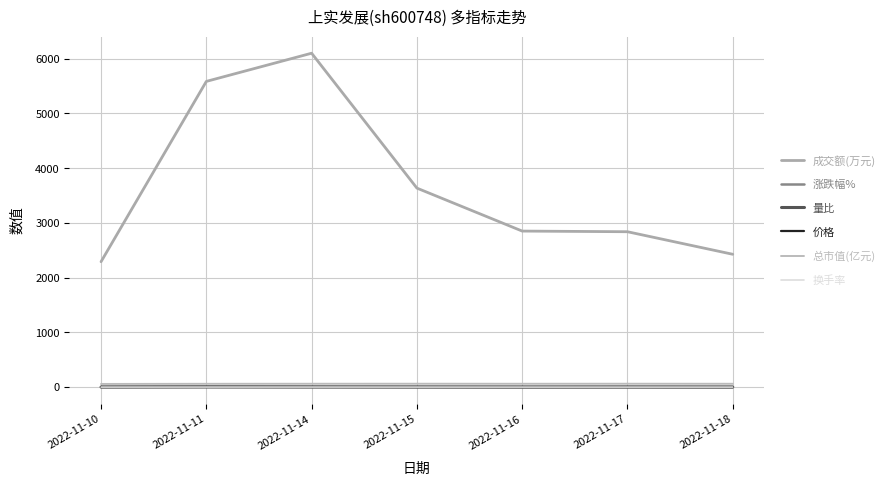

Is this an area chart (filled region under the line)?

No